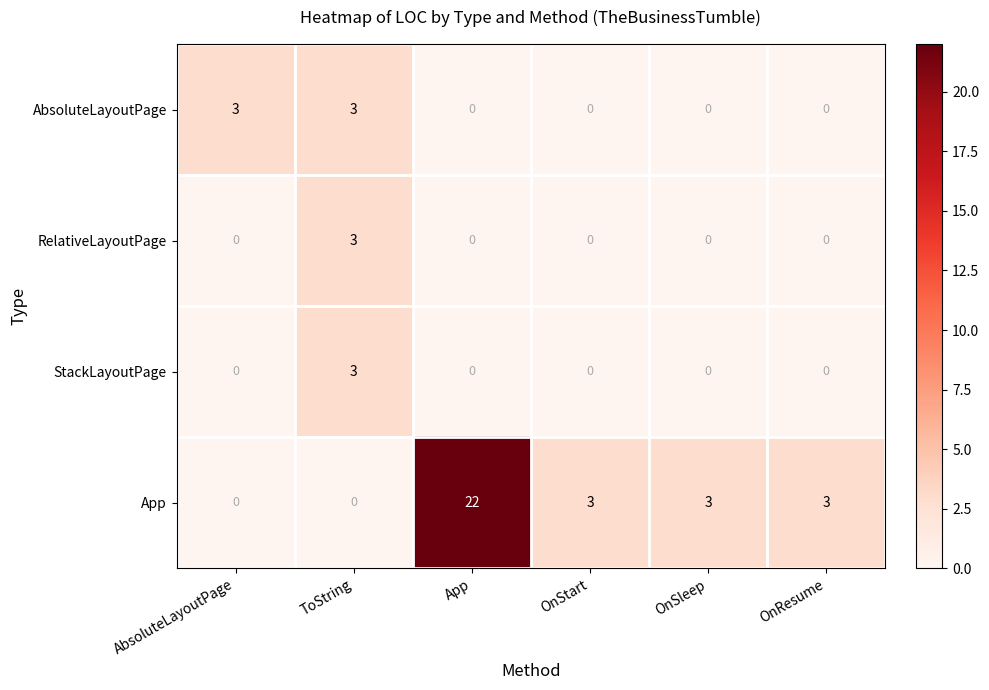

Which series has the widest spread of values?

App